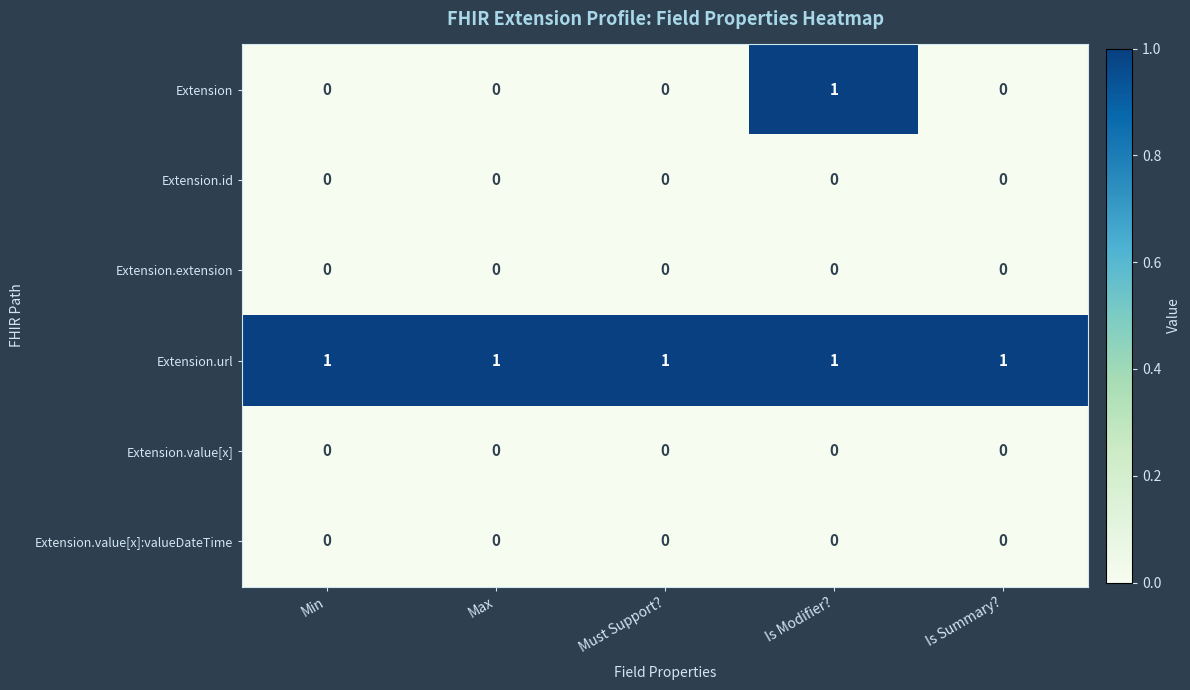

At how many categories does at least one series exceed 0?

5